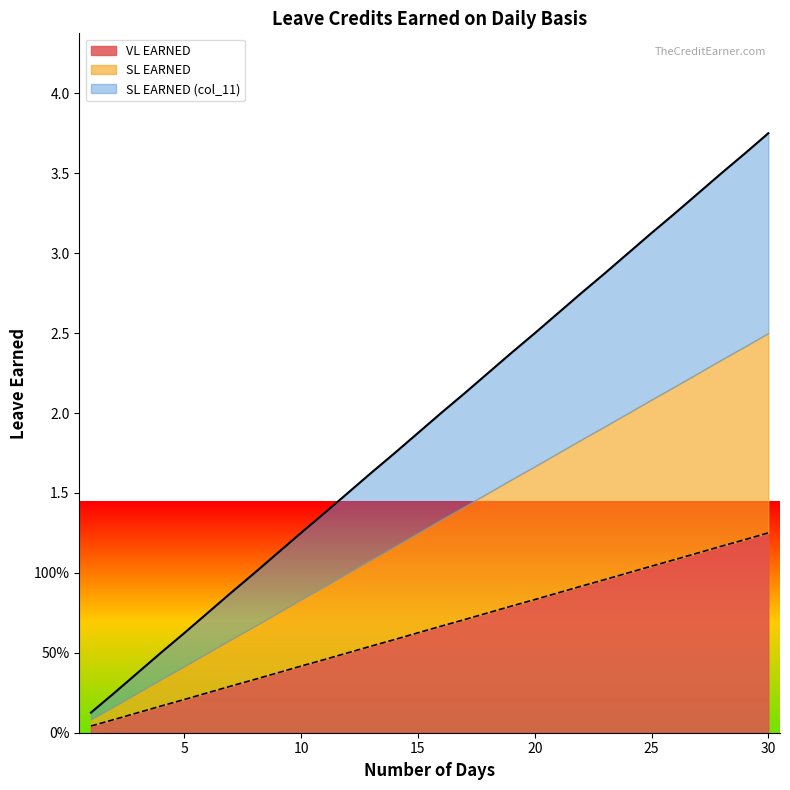

Does the chart have visible grid lines?

No